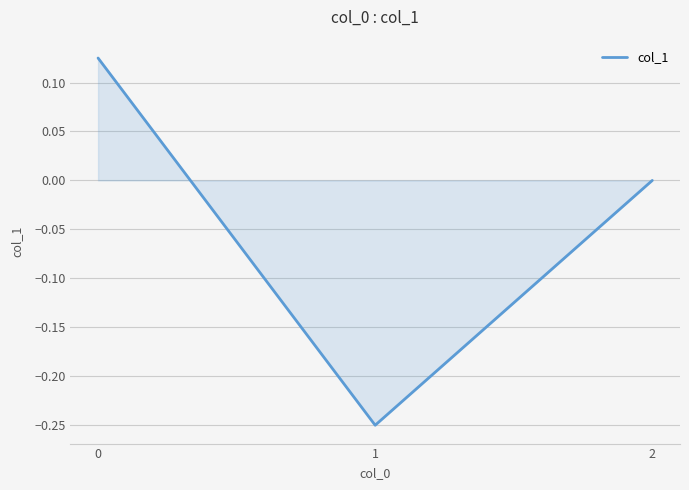

At which label is the value closest to 0?

2